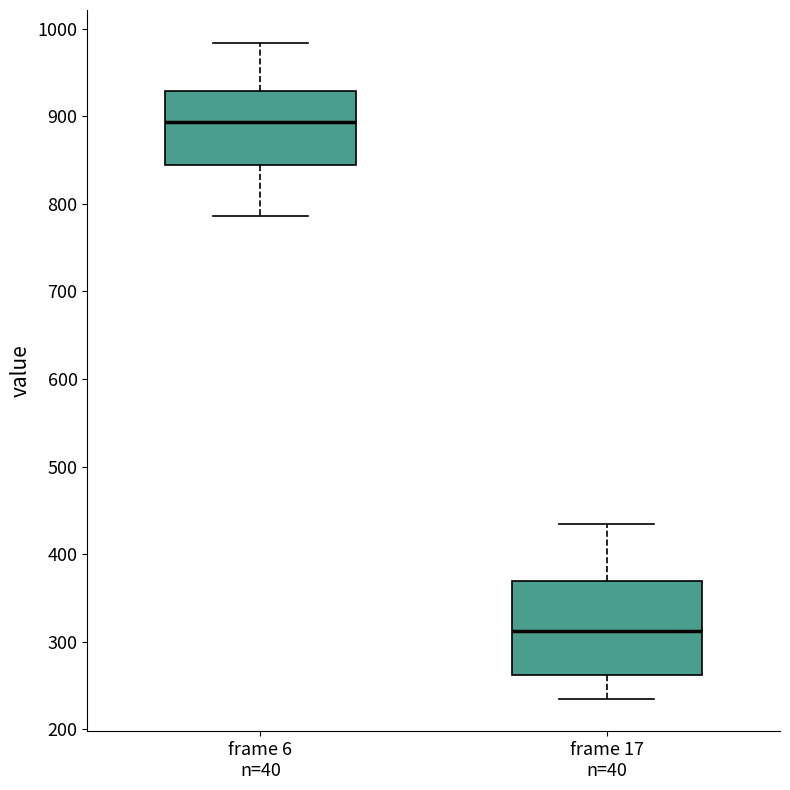

Reading left to right, read every box against the y-axis: the position of its median line, the range the box covers, and the ends of its whiskers. The values are not printed on the chart, so give them approximately, as read against the axis.

frame 6 n=40: median 890, box 840 to 930, whiskers 790 to 980
frame 17 n=40: median 310, box 260 to 370, whiskers 240 to 440